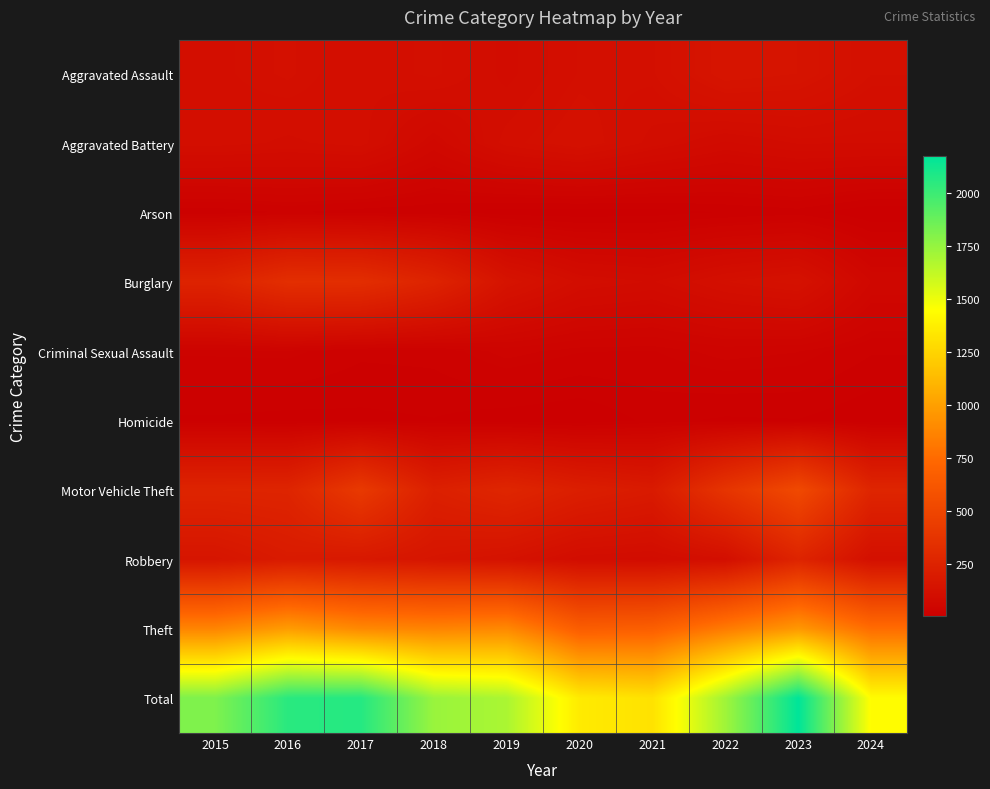

At how many categories does at least one series exceed 1902?

3